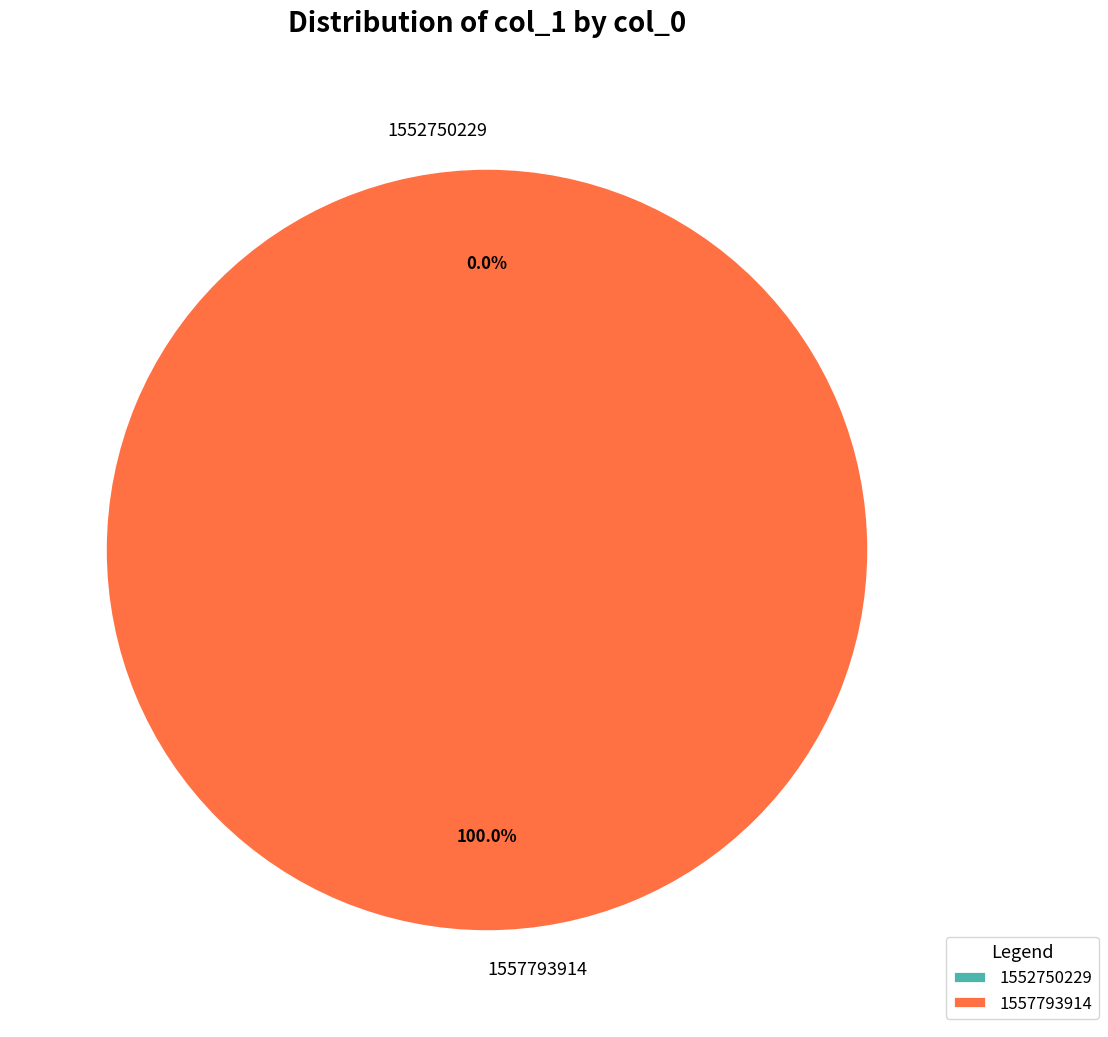

Combined, do 1552750229 and 1557793914 account for over 50%?

Yes